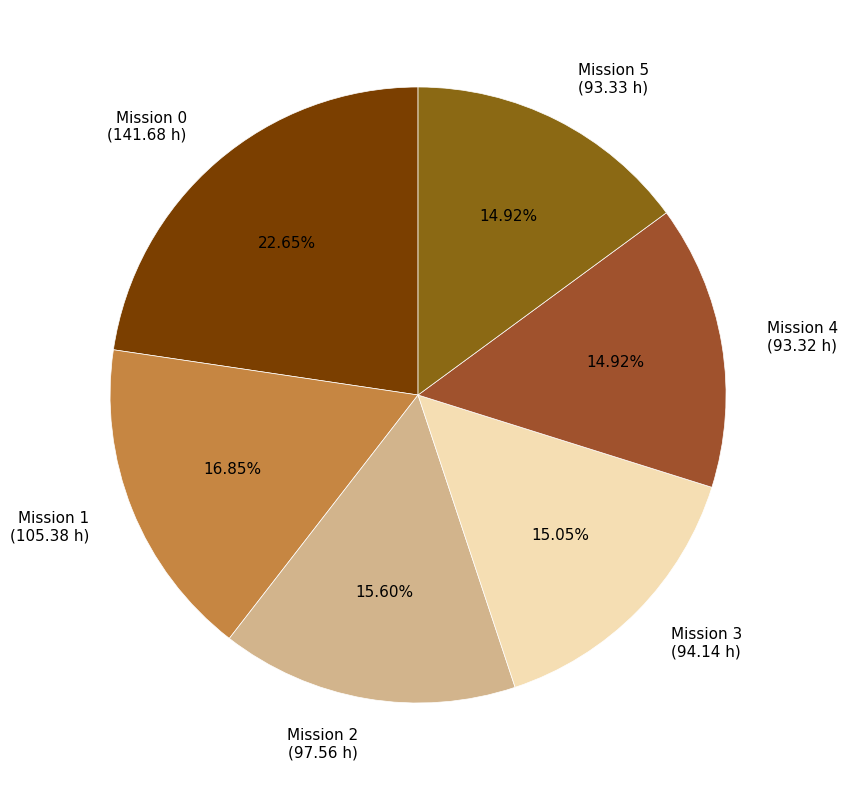

Is there any slice that represents more than half of the pie?

No